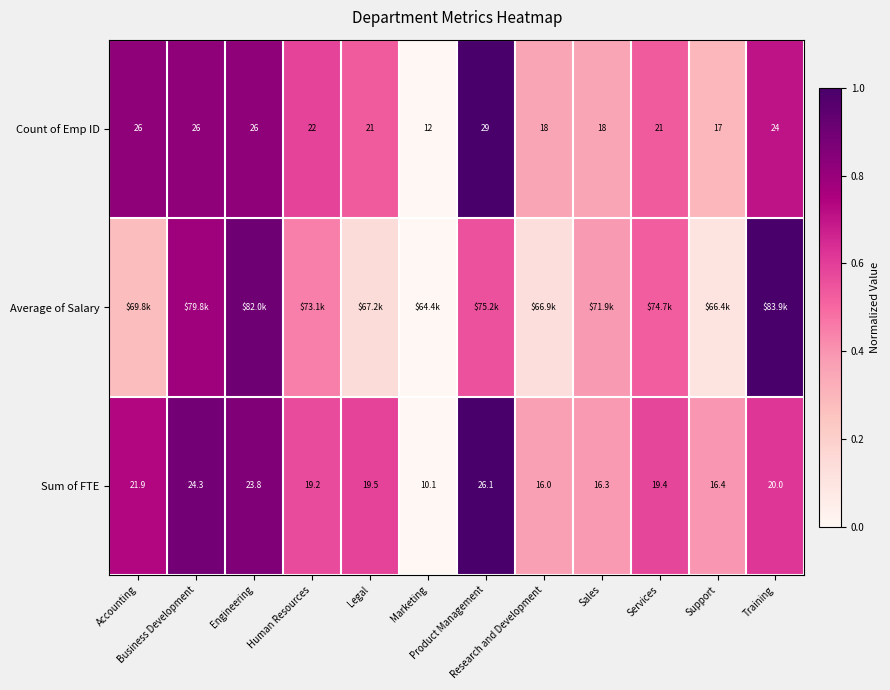

Which category has the highest value across all series?

Product Management